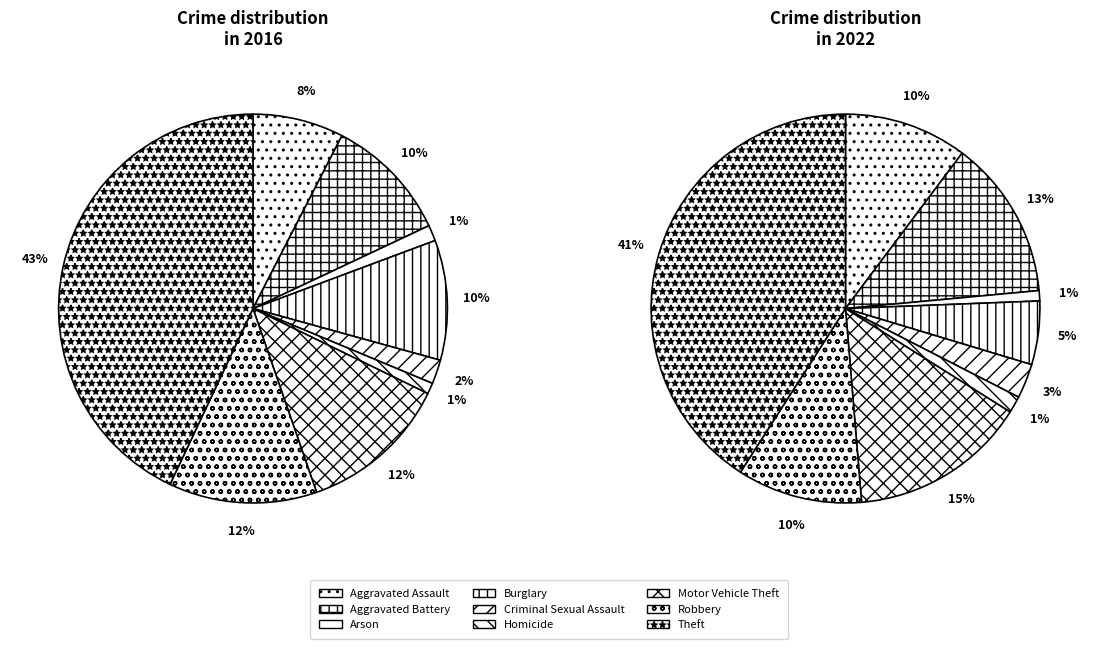

Combined, do values_2016 and 8 account for over 50%?

Yes